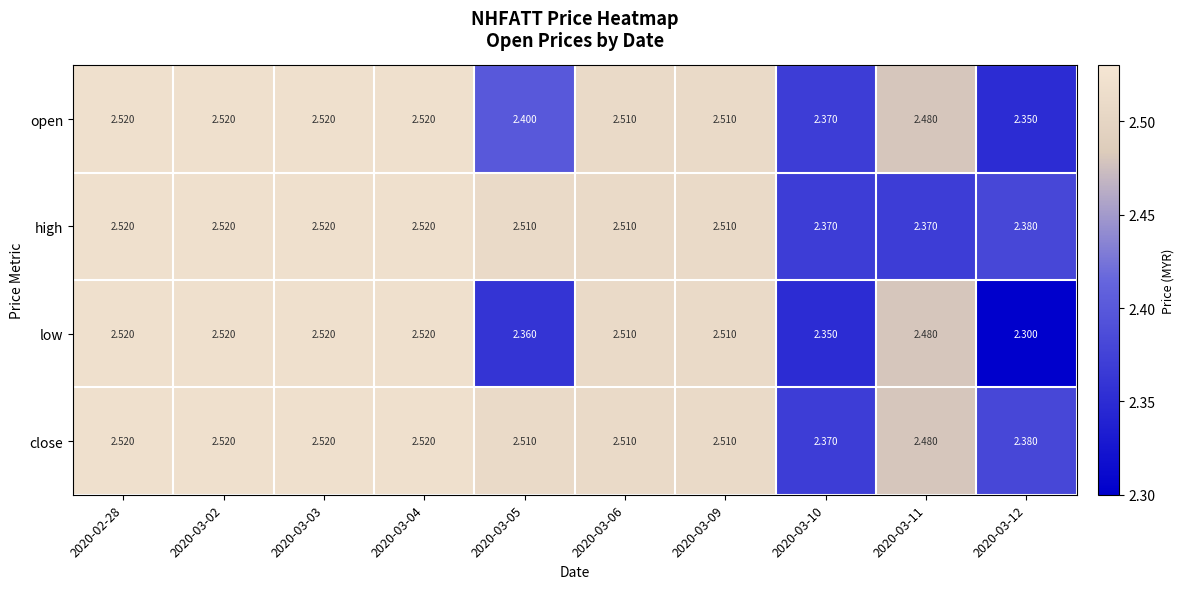

Which series has the largest total across all categories?

close